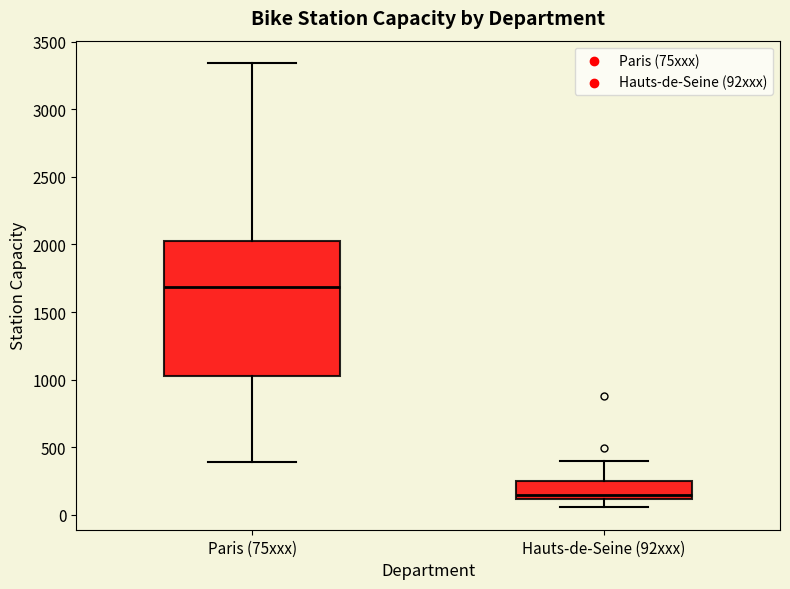

Reading left to right, read every box against the y-axis: the position of its median line, the range the box covers, and the ends of its whiskers. The values are not printed on the chart, so give them approximately, as read against the axis.

Paris (75xxx): median 1700, box 1050 to 2000, whiskers 400 to 3350
Hauts-de-Seine (92xxx): median 150, box 100 to 250, whiskers 50 to 400